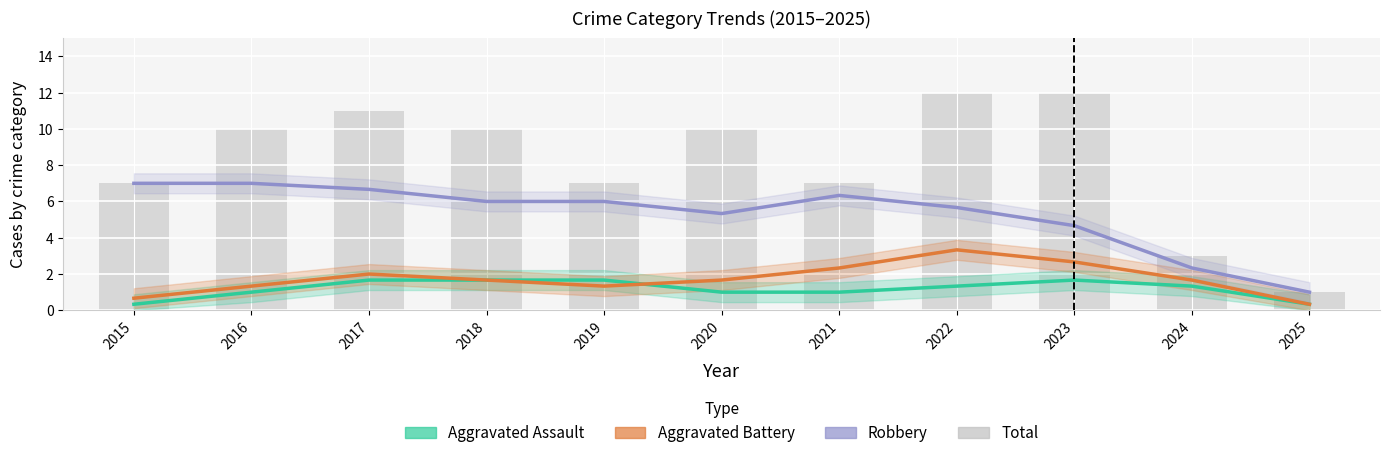

Where does the Aggravated Assault series first go above 1?

2017